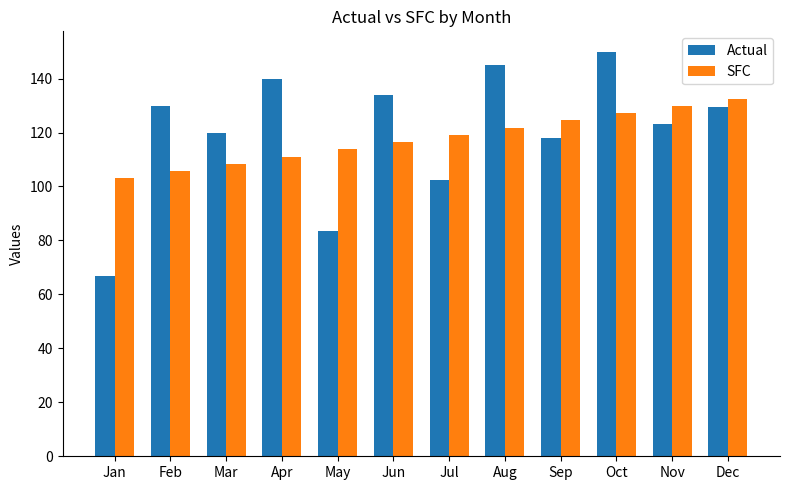

Is the value of SFC at Jul greater than the value of Actual at Jan?

Yes